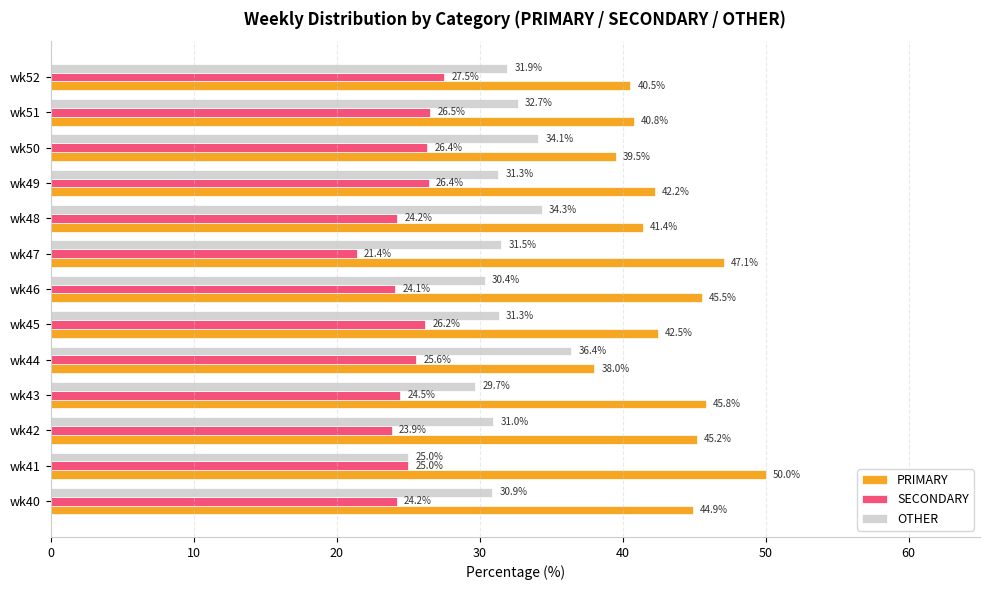

At how many categories does at least one series exceed 32?

13